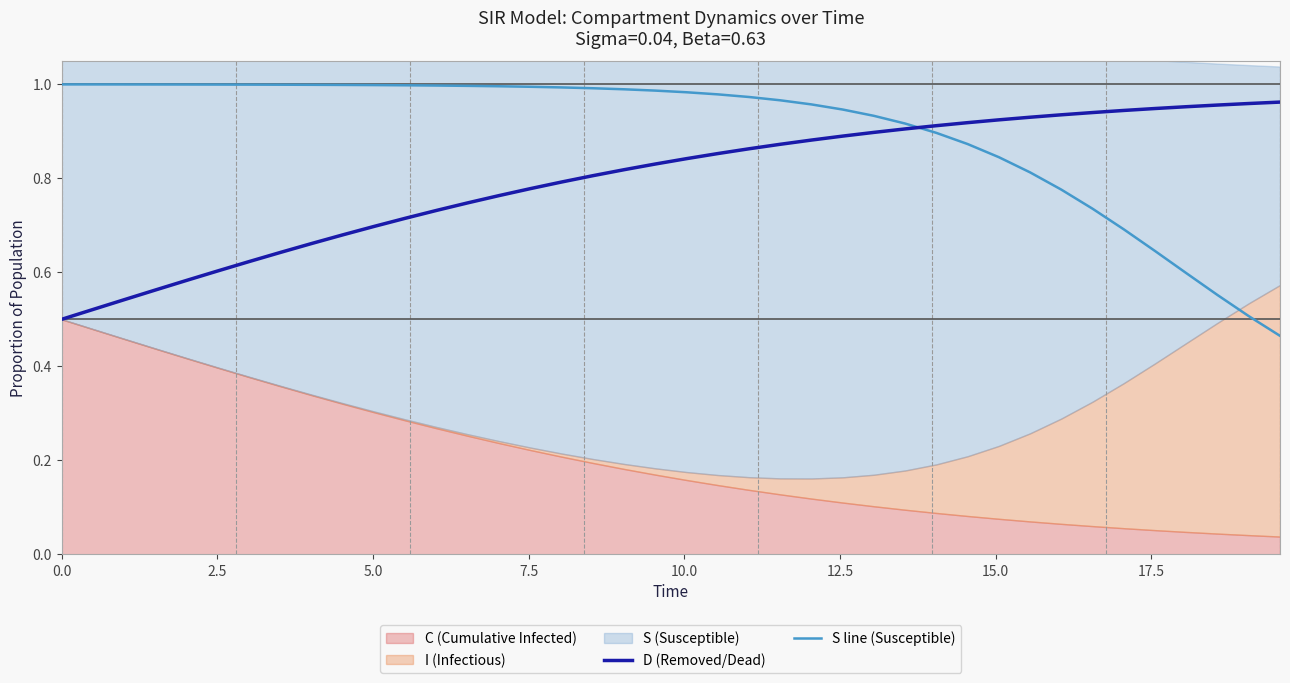

True or false: S line (Susceptible) has more than 2 points higher than both neighbors.

False